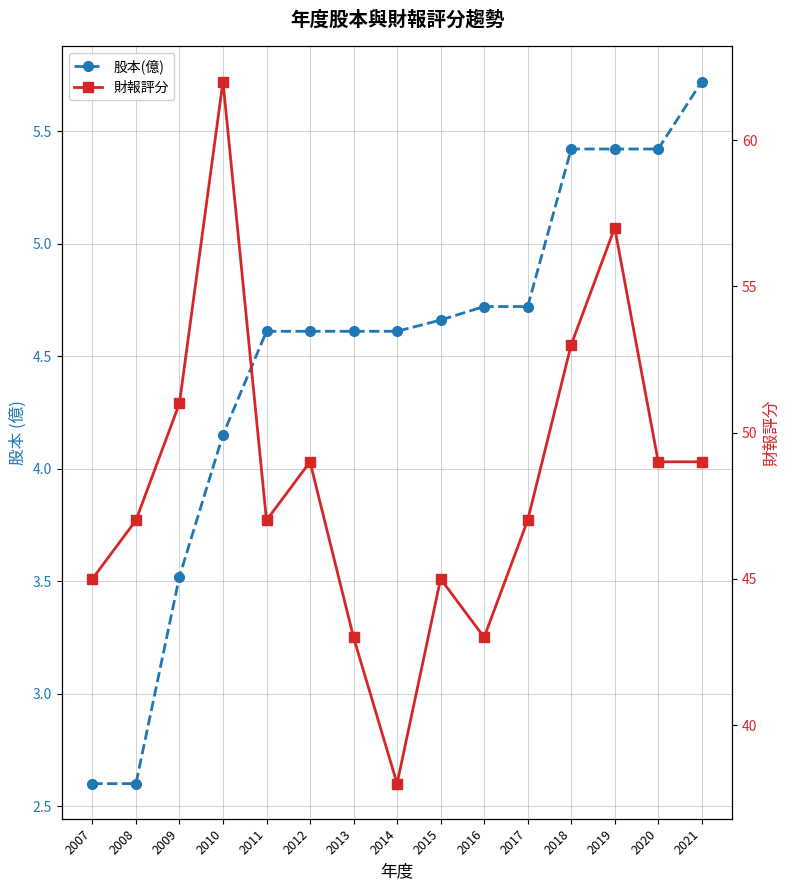

What is the value of the 財報評分 point at the 4th from the left?

62.0